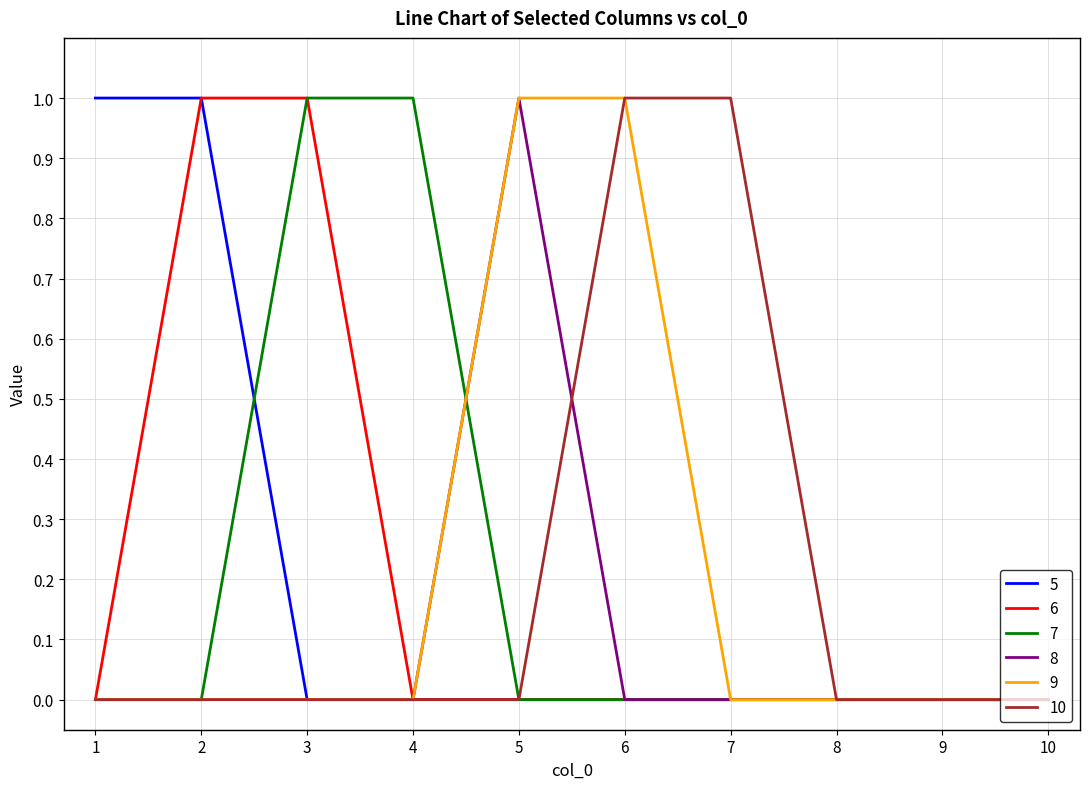

Is it true that 5 equals 0 at 2?

False